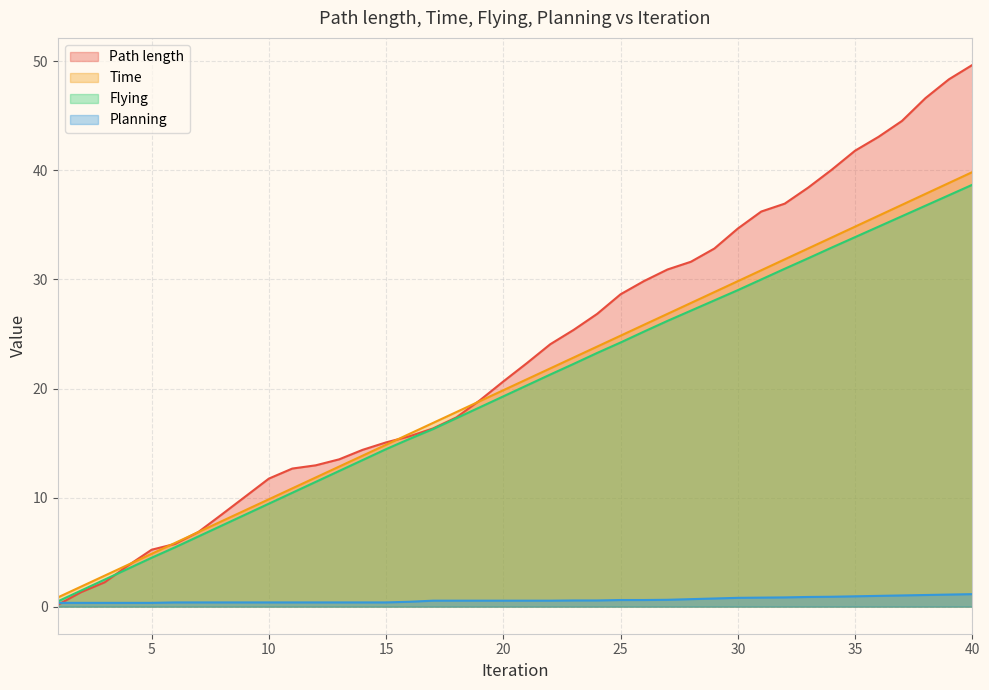

How many data points in Path length are less than 22?

20